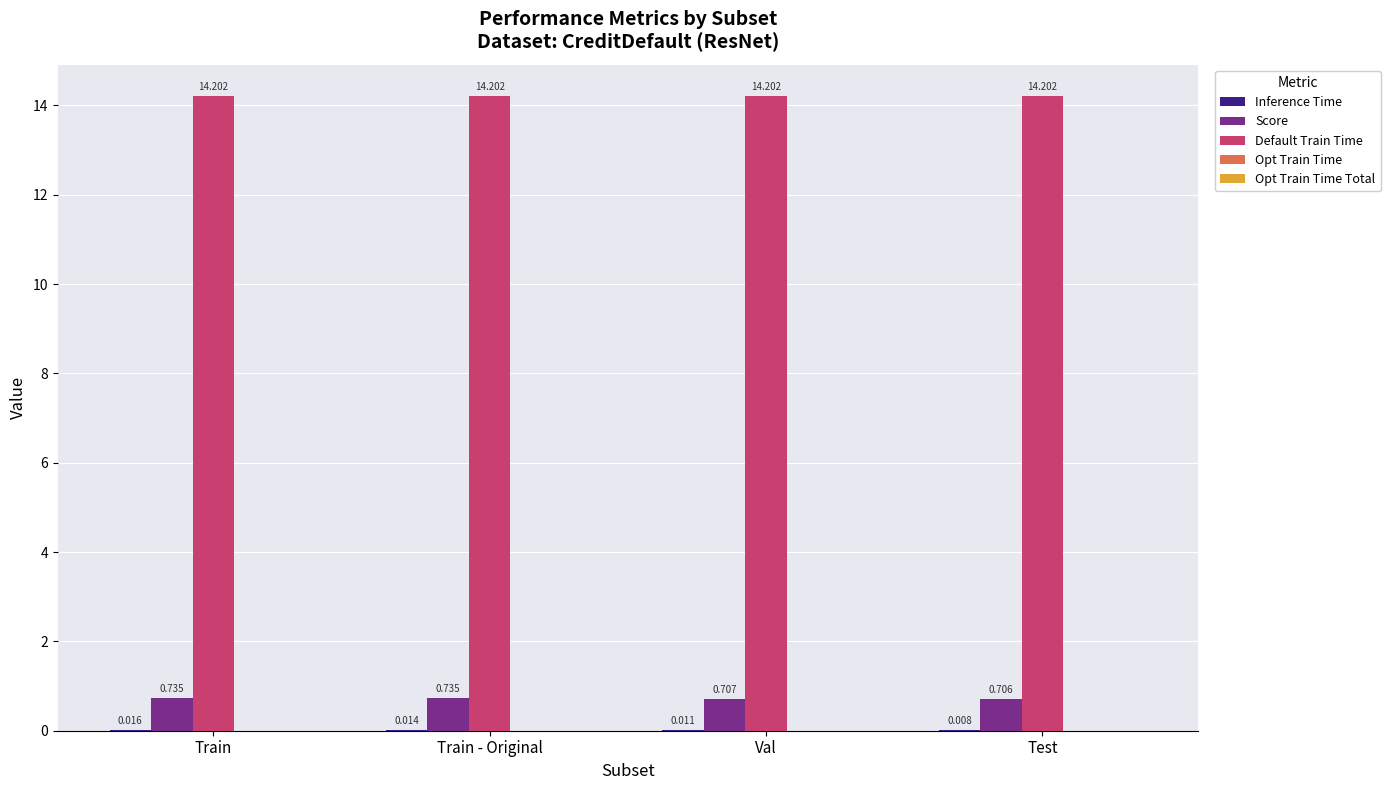

Are the bars horizontal?

No